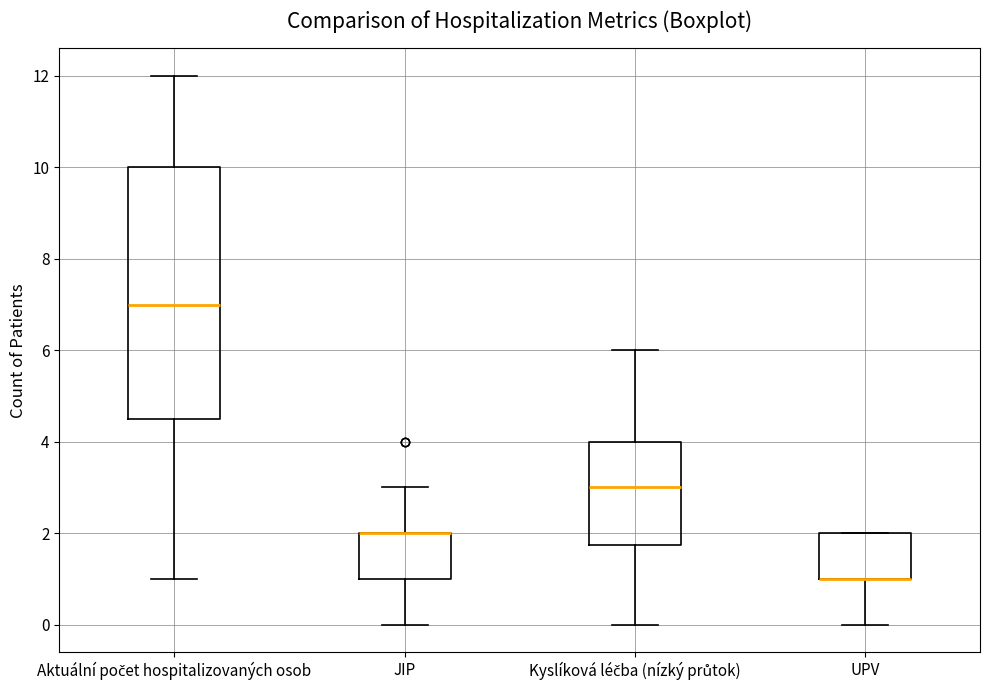

Reading left to right, transcribe this box plot: for each box, give where its median line is, the range the box spans, and where its two whiskers end, as read against the y-axis. The values are not printed on the chart, so give them approximately, as read against the axis.

Aktuální počet hospitalizovaných osob: median 7.0, box 4.6 to 10.0, whiskers 1.0 to 12.0
JIP: median 2.0 (drawn on the box's upper edge), box 1.0 to 2.0, whiskers 0.0 to 3.0
Kyslíková léčba (nízký průtok): median 3.0, box 1.8 to 4.0, whiskers 0.0 to 6.0
UPV: median 1.0 (drawn on the box's lower edge), box 1.0 to 2.0, whiskers 0.0 to 2.0